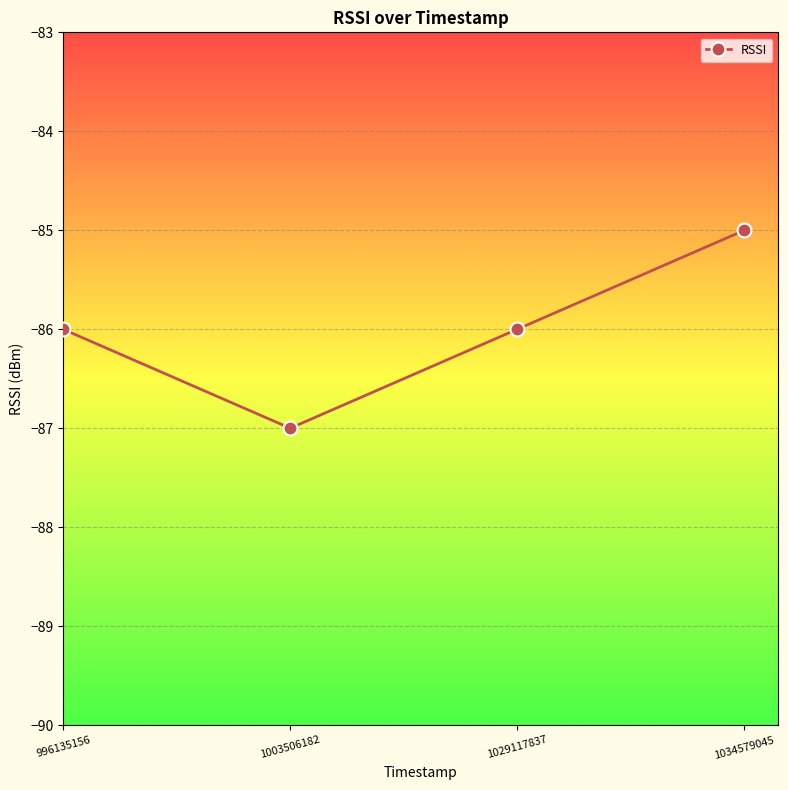

Which label corresponds to the largest value in the chart?

1034579045